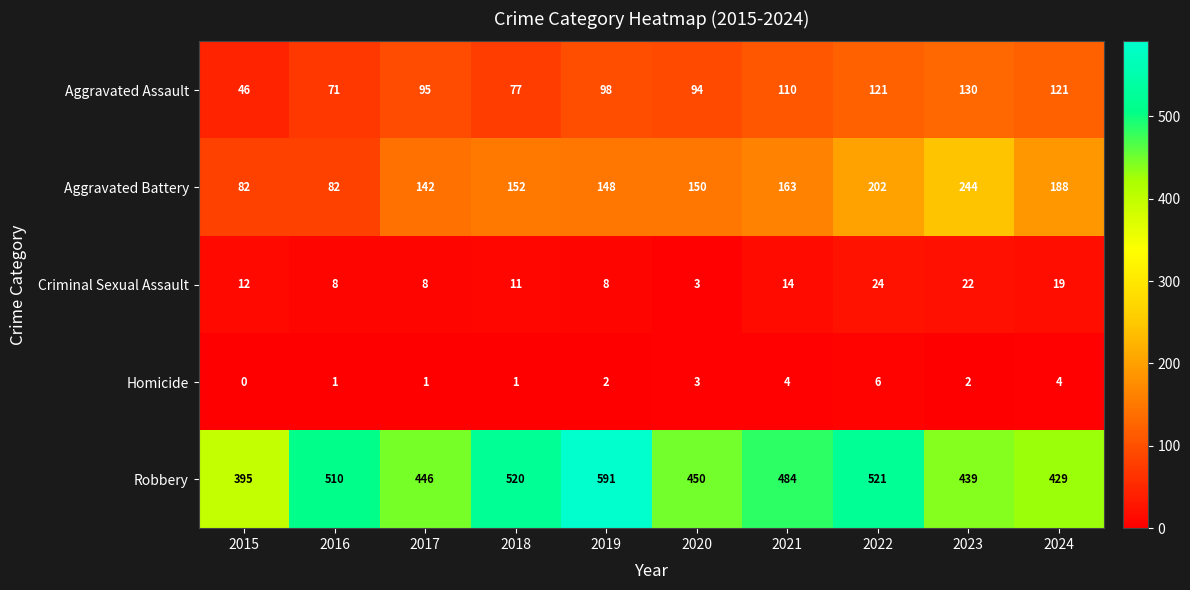

At how many categories does at least one series exceed 147?

10